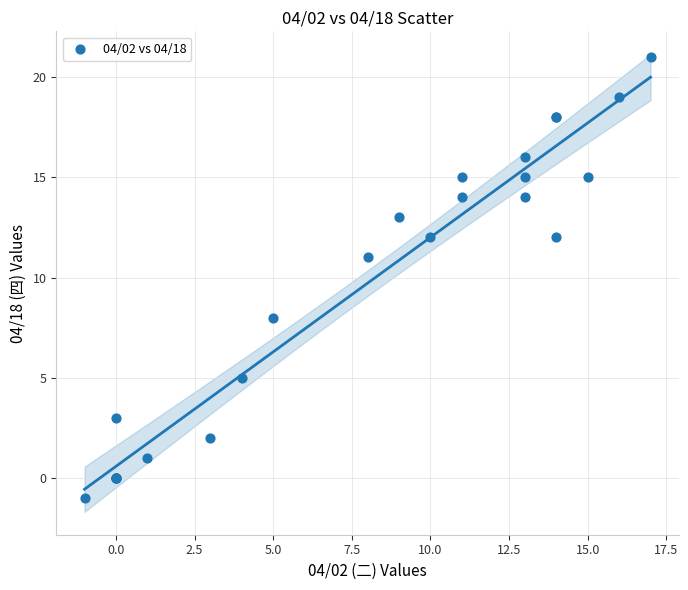

What Y value in the scatter plot is closest to 10?

11